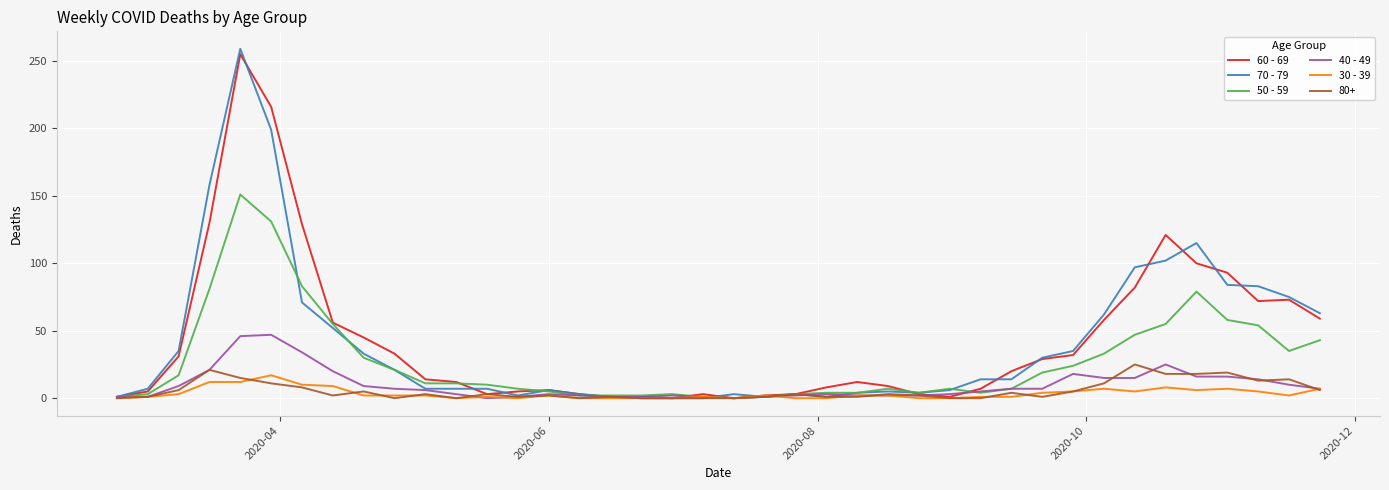

What is the greatest value displayed?

259